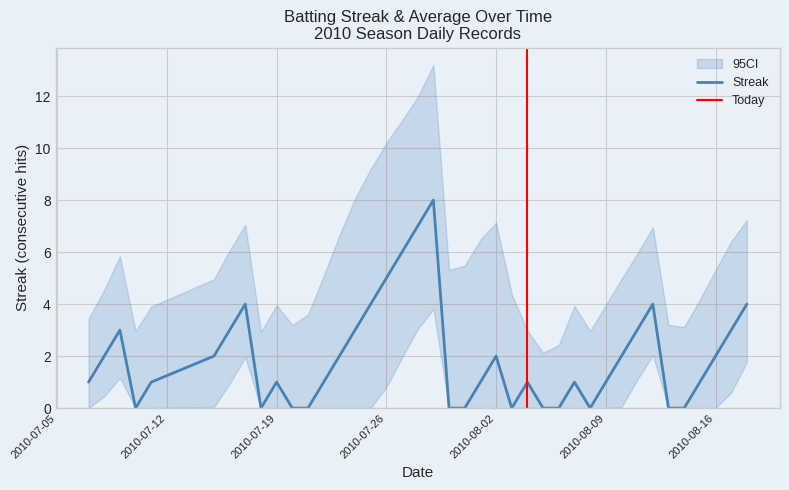

How many values are between 0 and 3?

32